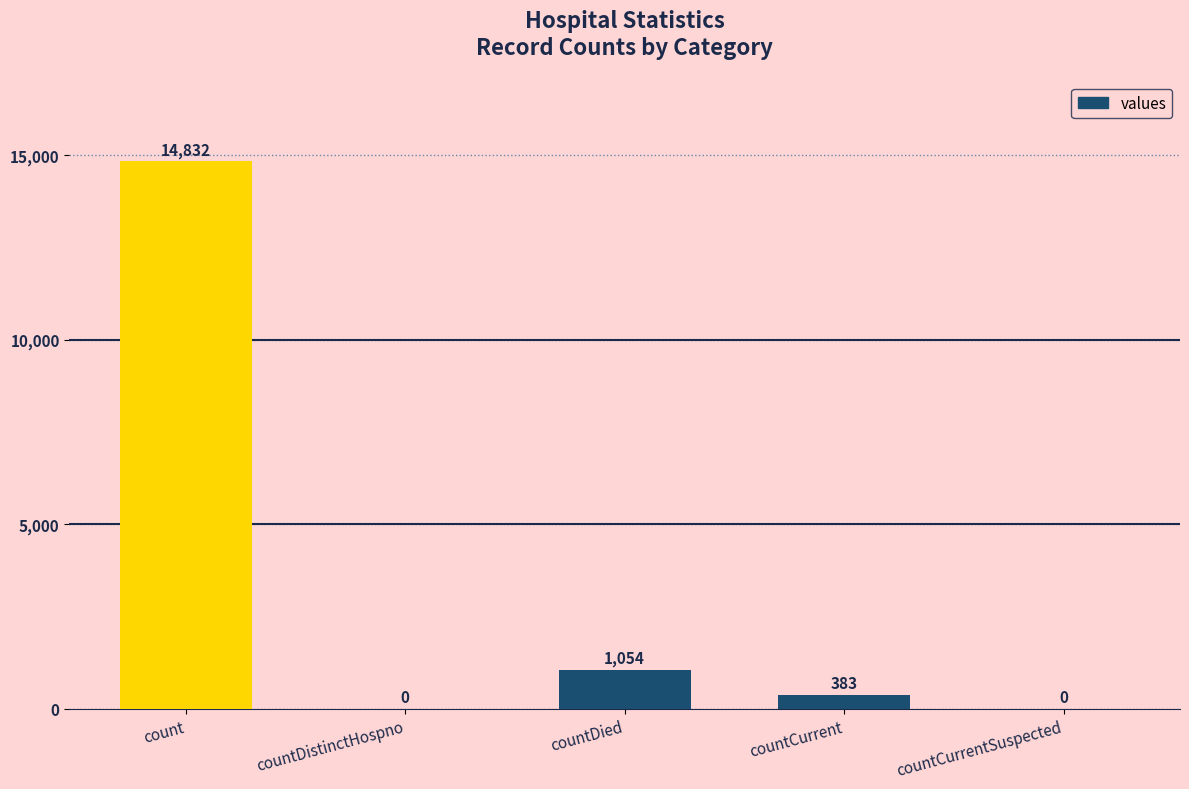

What is the change in value from countCurrent to countCurrentSuspected?

-383